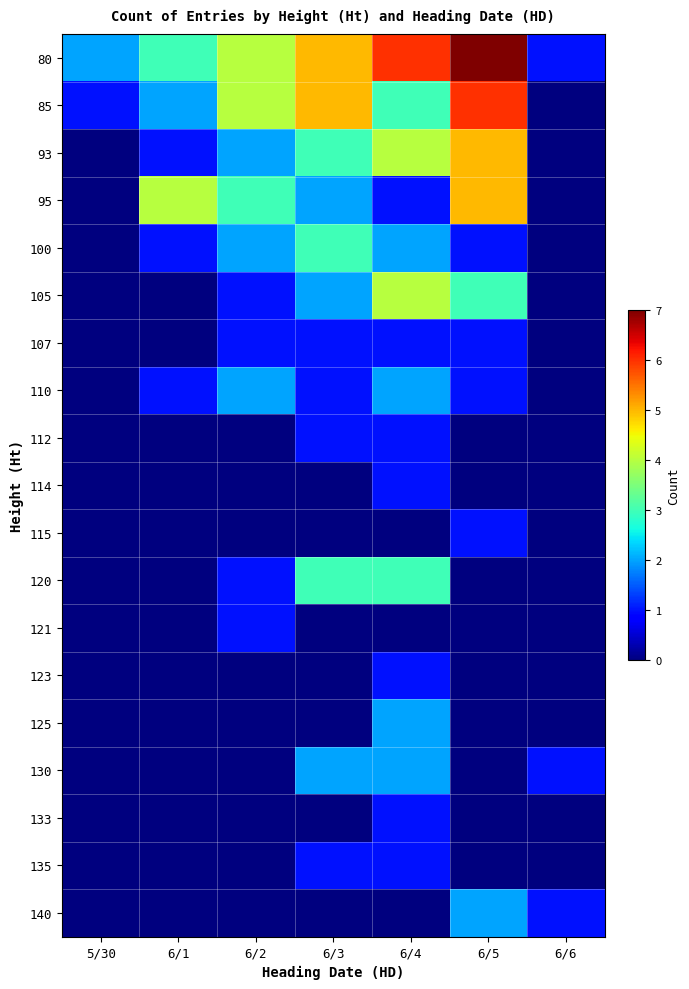

List the series in order of their peak value, highest first.

80, 85, 93, 95, 105, 100, 120, 110, 125, 130, 140, 107, 112, 114, 115, 121, 123, 133, 135